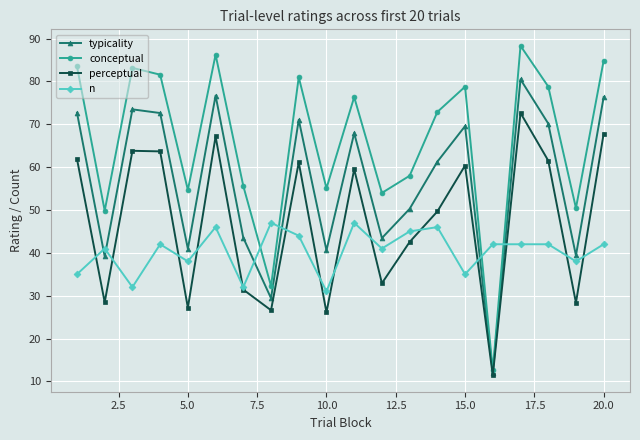

List the series in order of their peak value, highest first.

conceptual, typicality, perceptual, n